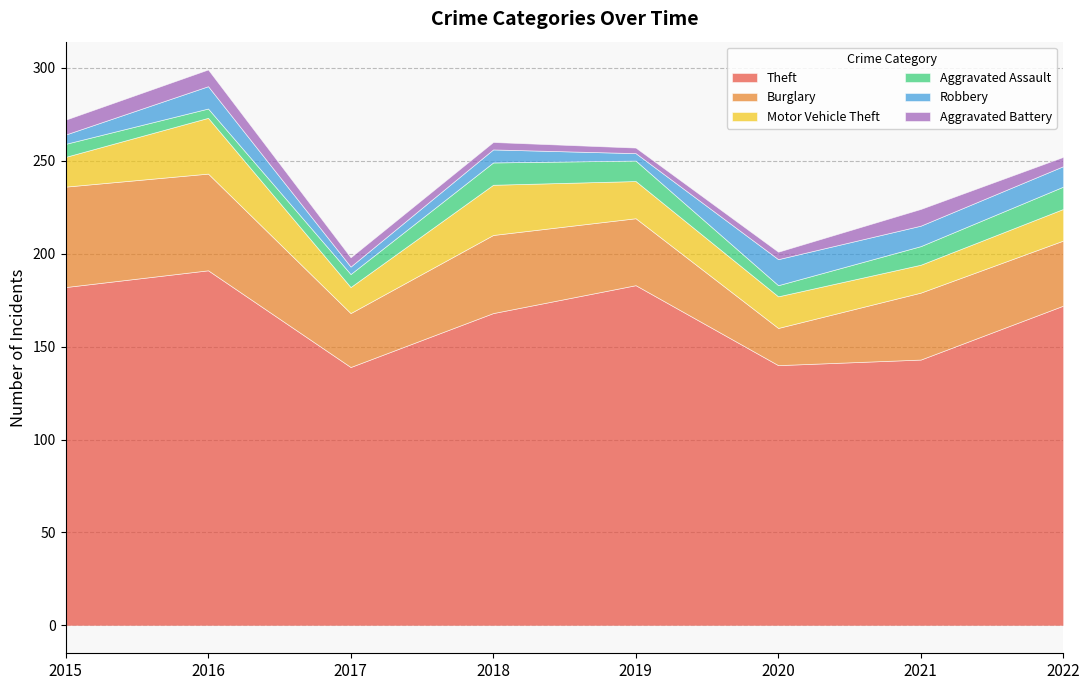

What is the greatest value displayed?

191